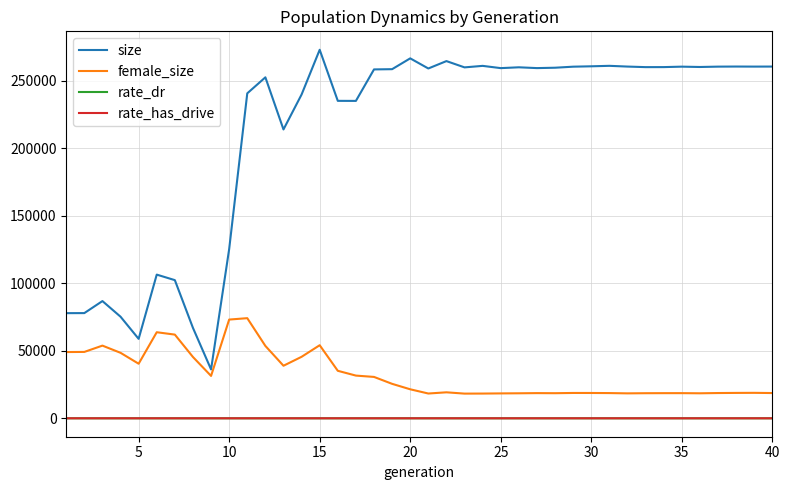

Which series has the largest range (max minus min)?

size